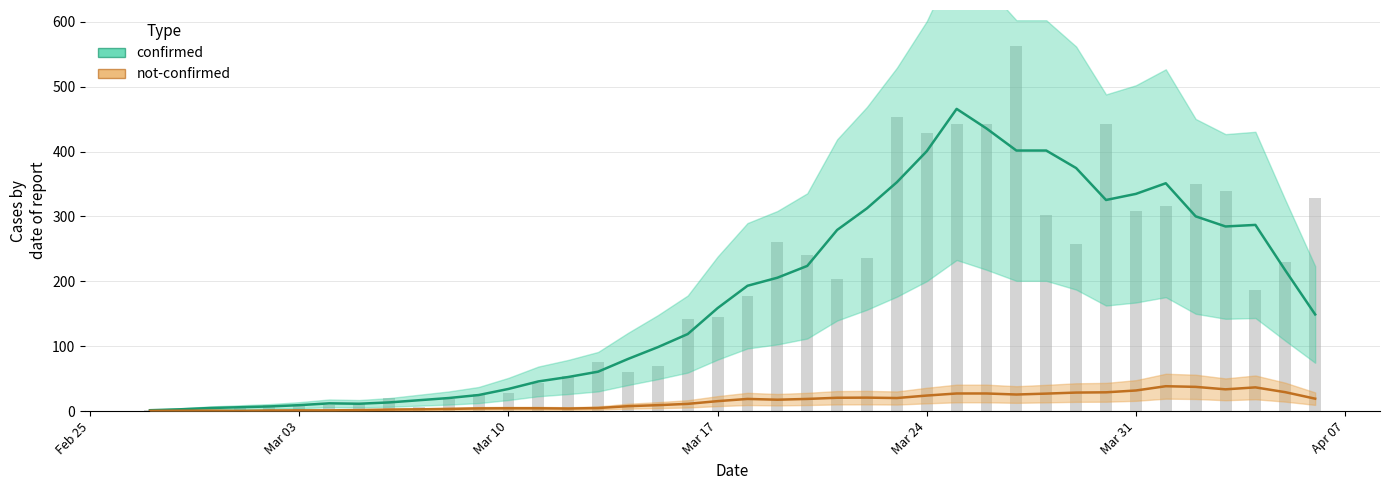

What is the change in value from 2020-03-02 to 2020-04-04?

+177